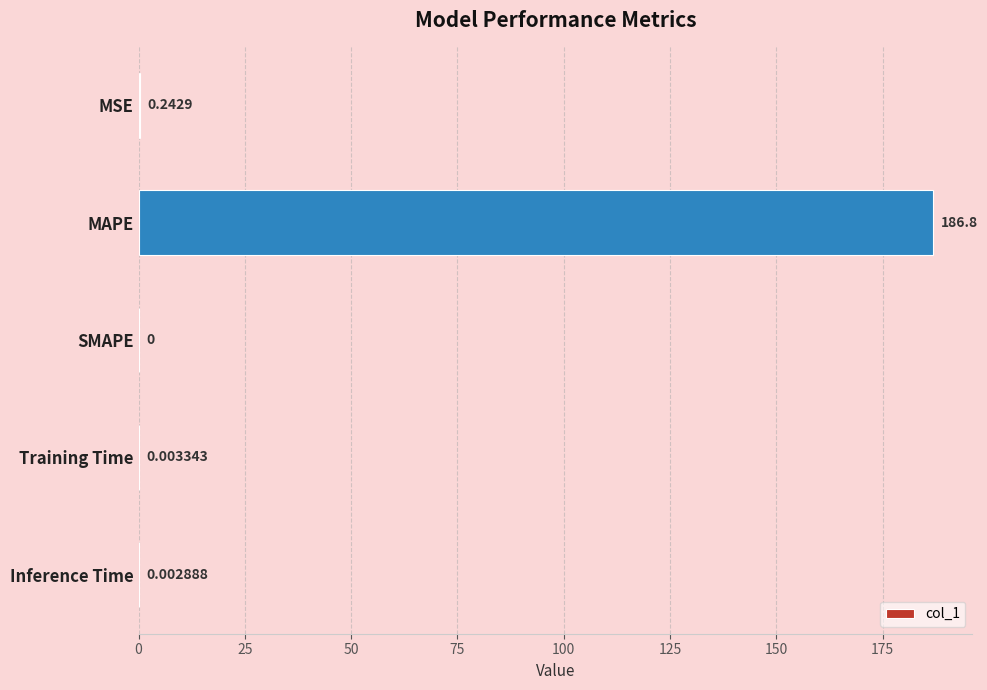

What is the sum of all values?

187.1